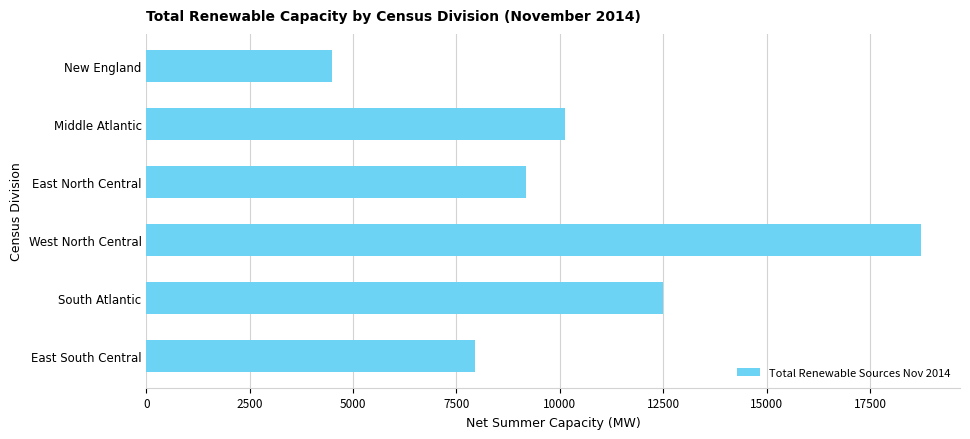

Reading bottom to top, transcribe all the data shown in this chart.

7945.0	12493.7	18741.3	9192.6	10117.8	4480.6